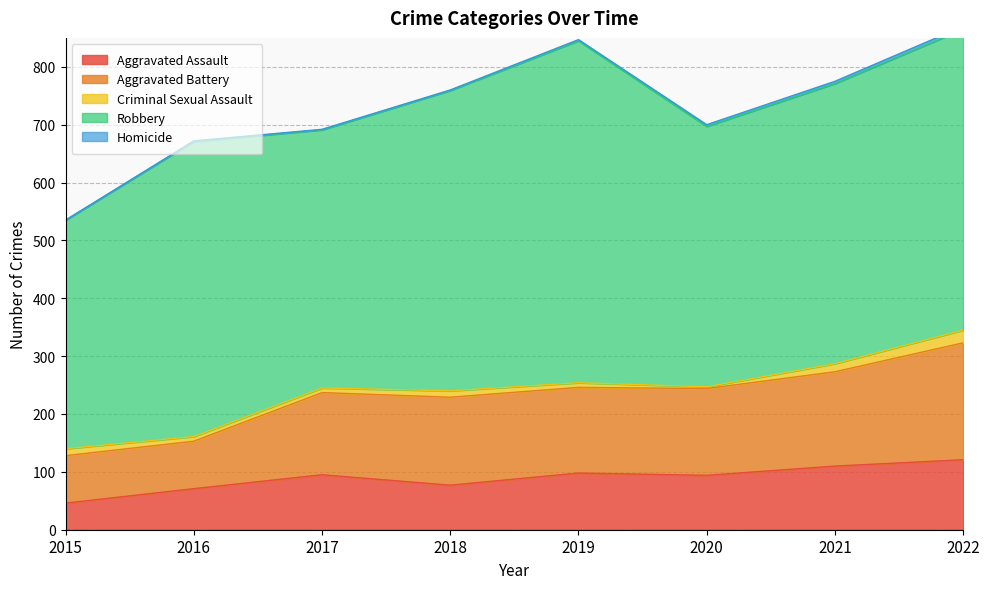

At which label is Aggravated Battery closest to 142?

2017